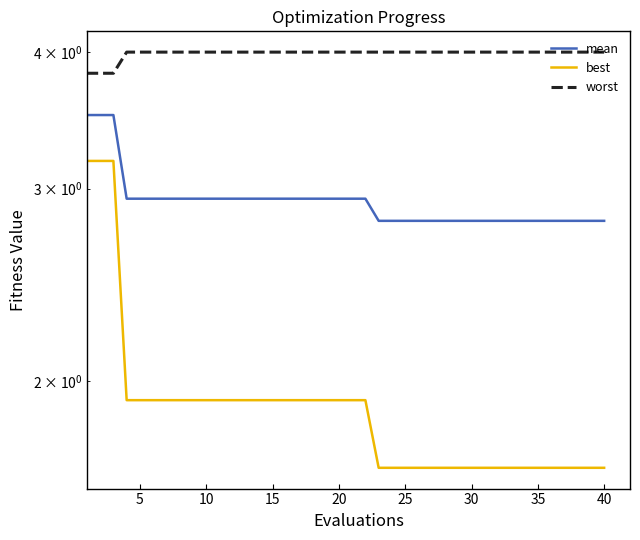

At how many categories does at least one series exceed 1?

40